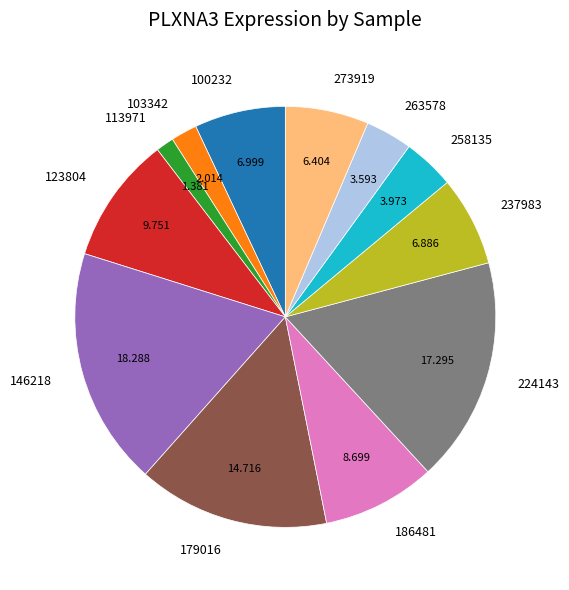

Is the sum of 224143 and 123804 greater than half?

No